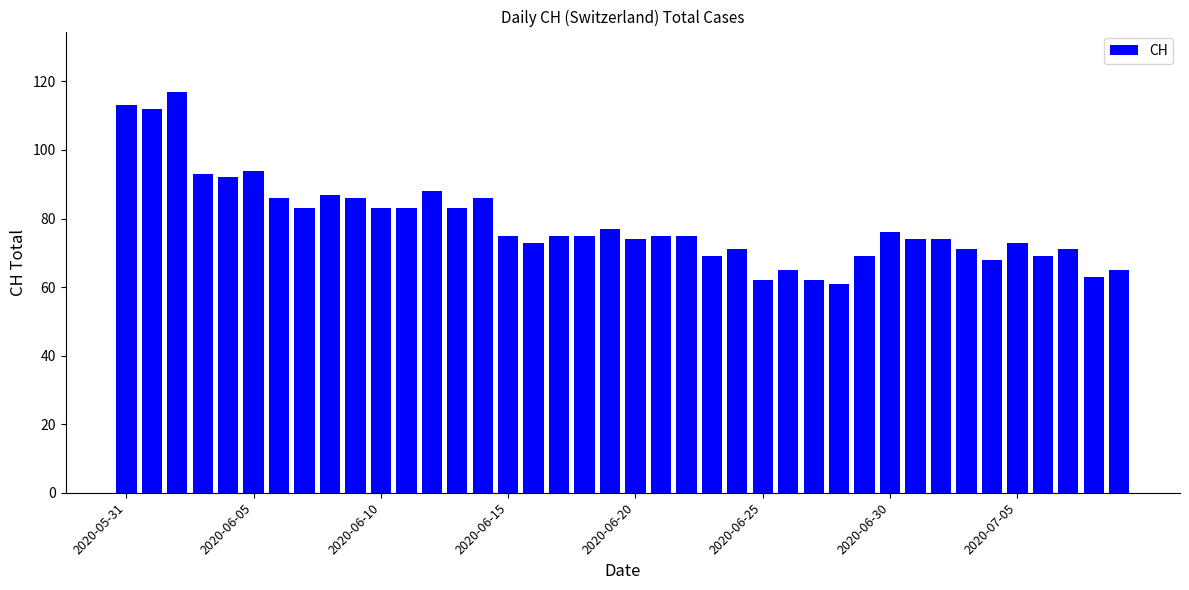

What is the average value?

79